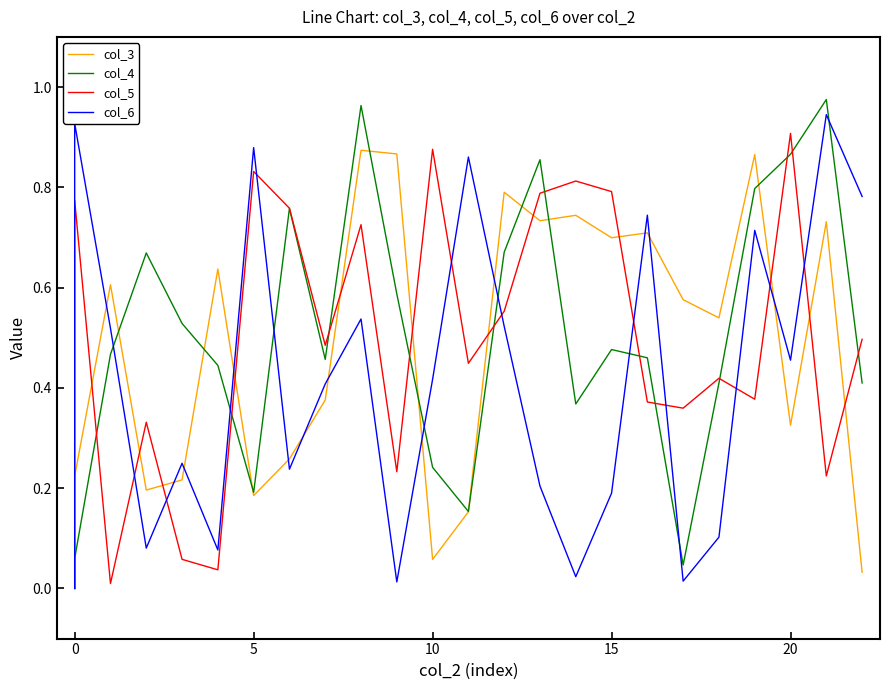

Count the number of data series in this chart.

4